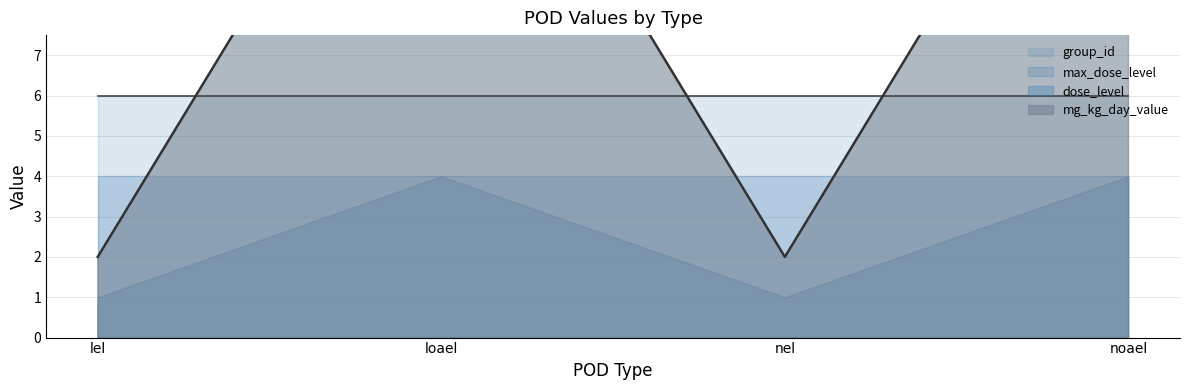

How many interior local valleys does the dose_level series have?

1